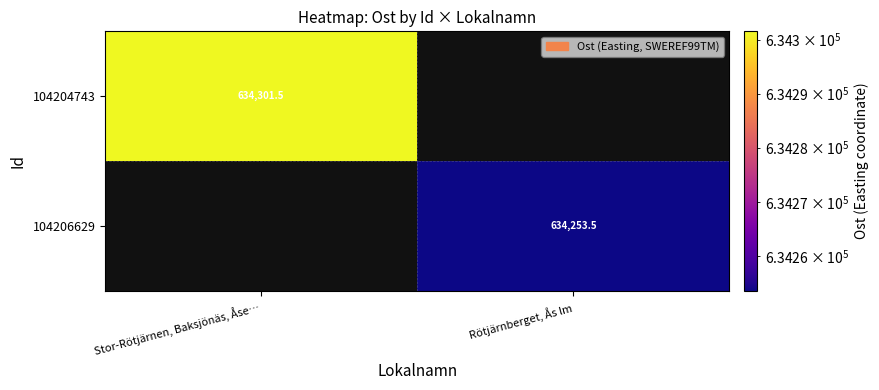

What is the greatest value displayed?

634301.5